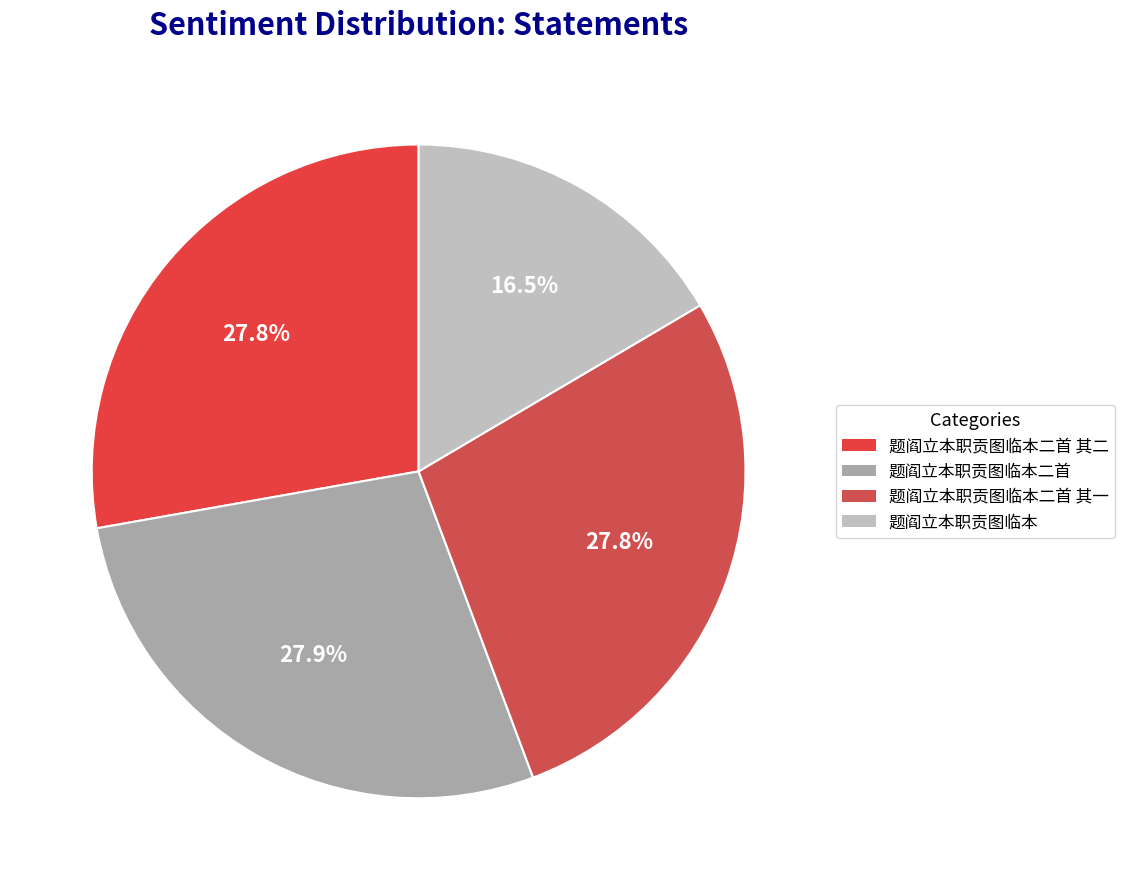

How many segments does this pie chart have?

4